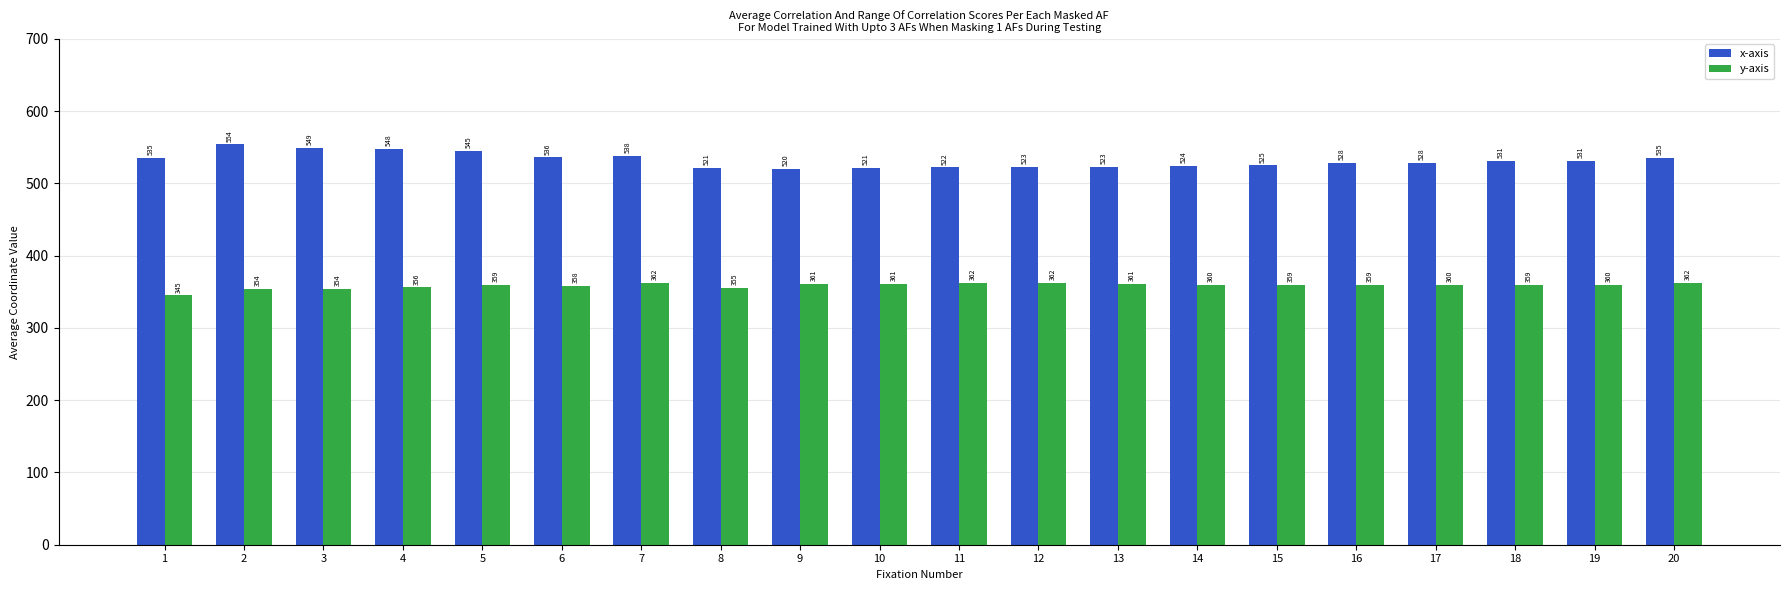

Count the number of categories in the chart.

20